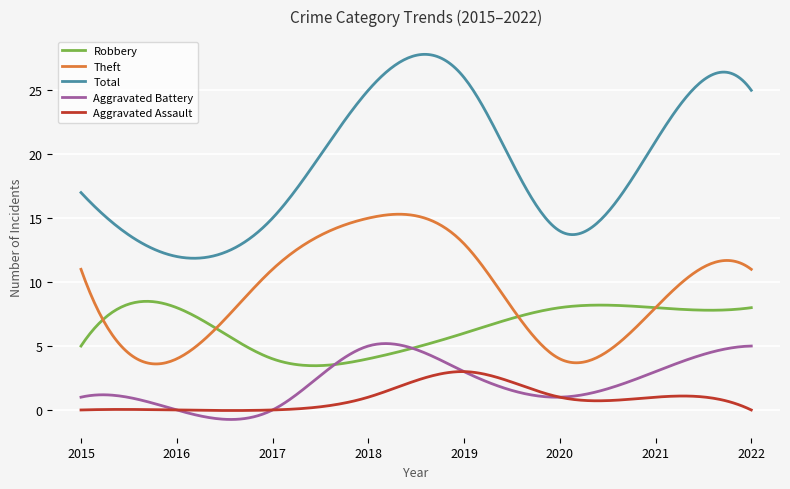

True or false: Robbery and Theft intersect in this chart.

True